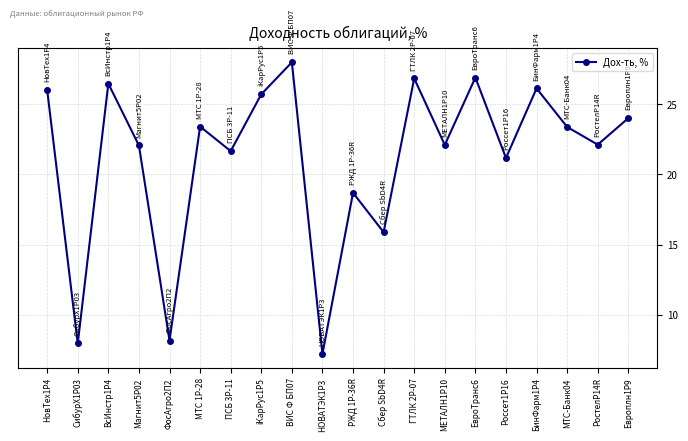

What is the greatest value displayed?

28.0